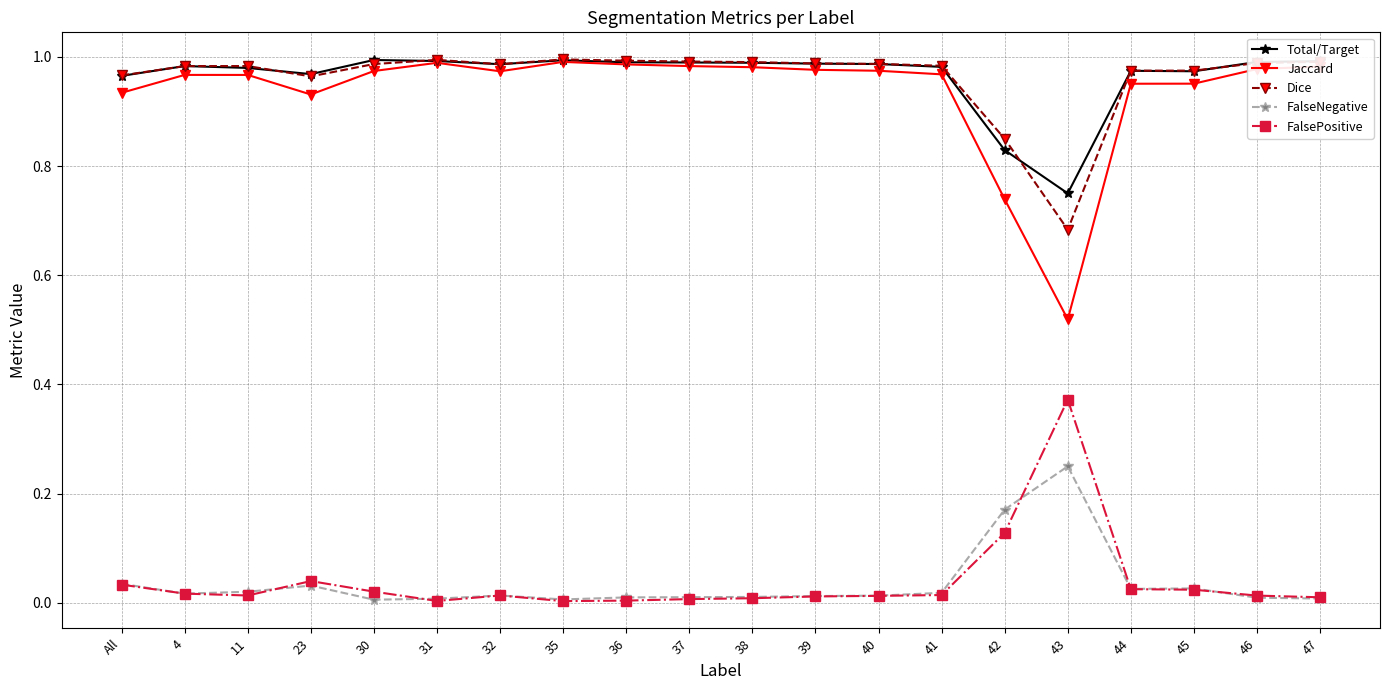

What is the label of the 3rd point from the left?

11